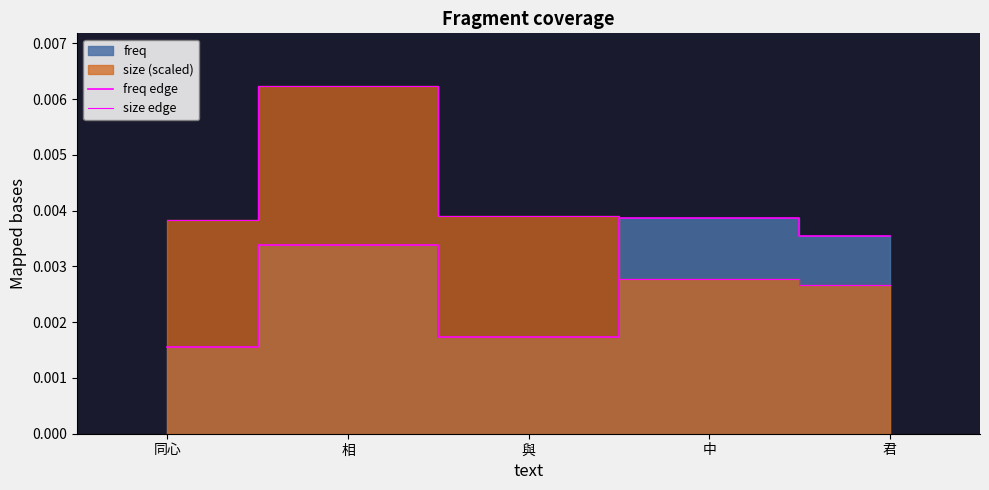

What is the label of the 1st point from the left?

同心